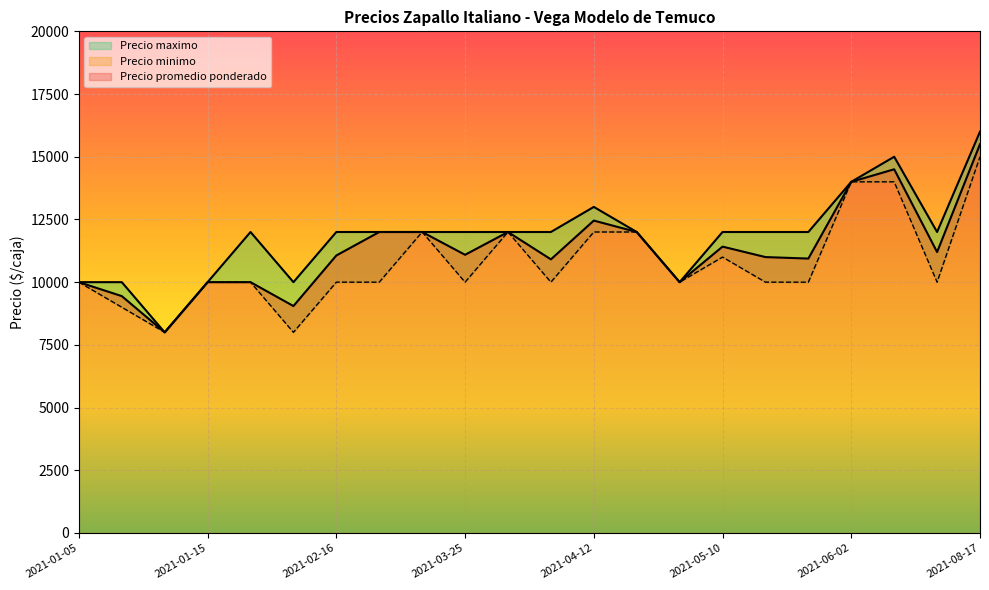

Reading right to left, transcribe all the data shown in this chart.

Precio promedio ponderado: 15500	11200	14500	14000	10941	11000	11417	10000	12000	12455	10909	12000	11091	12000	12000	11064	9048	10000	10000	8000	9444	10000
Precio minimo: 15000	10000	14000	14000	10000	10000	11000	10000	12000	12000	10000	12000	10000	12000	10000	10000	8000	10000	10000	8000	9000	10000
Precio maximo: 16000	12000	15000	14000	12000	12000	12000	10000	12000	13000	12000	12000	12000	12000	12000	12000	10000	12000	10000	8000	10000	10000